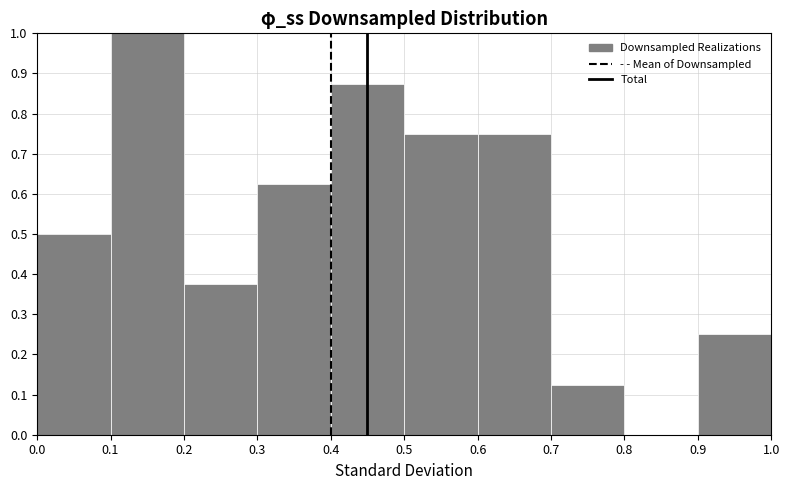

Reading left to right, transcribe this chart: for each bar, give the range it covers on the x-axis and its height. The values are not printed on the chart, so give them approximately, as read against the axis.

0.0 to 0.1: 0.50
0.1 to 0.2: 1.00
0.2 to 0.3: 0.38
0.3 to 0.4: 0.63
0.4 to 0.5: 0.88
0.5 to 0.6: 0.75
0.6 to 0.7: 0.75
0.7 to 0.8: 0.13
0.8 to 0.9: 0
0.9 to 1.0: 0.25